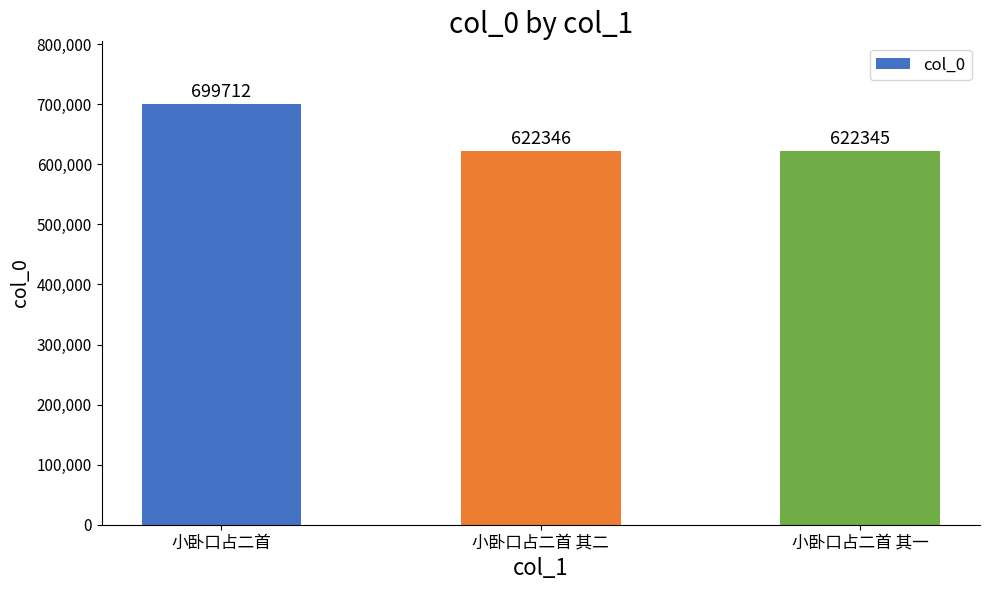

What is the difference between the maximum and minimum values?

77367